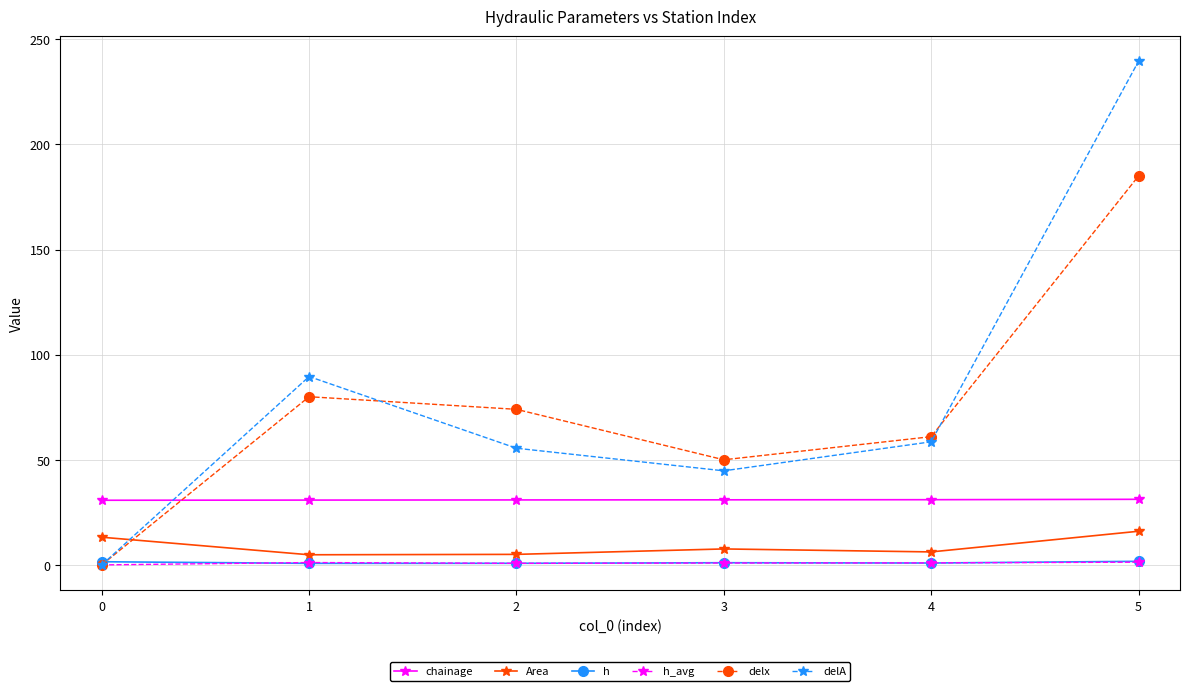

True or false: h_avg and chainage cross at least once.

False